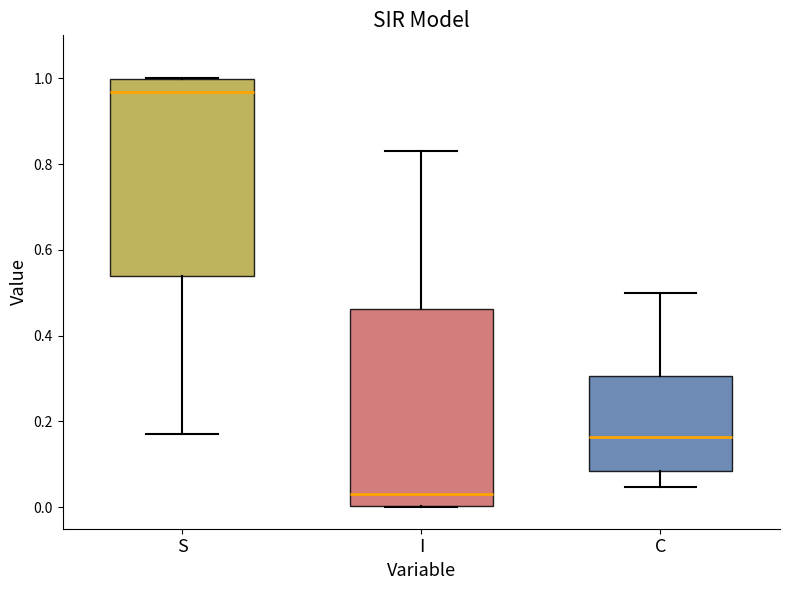

Reading left to right, read every box against the y-axis: the position of its median line, the range the box covers, and the ends of its whiskers. The values are not printed on the chart, so give them approximately, as read against the axis.

S: median 0.96, box 0.54 to 1.00, whiskers 0.18 to 1.00
I: median 0.04, box 0.00 to 0.46, whiskers 0.00 to 0.82
C: median 0.16, box 0.08 to 0.30, whiskers 0.04 to 0.50